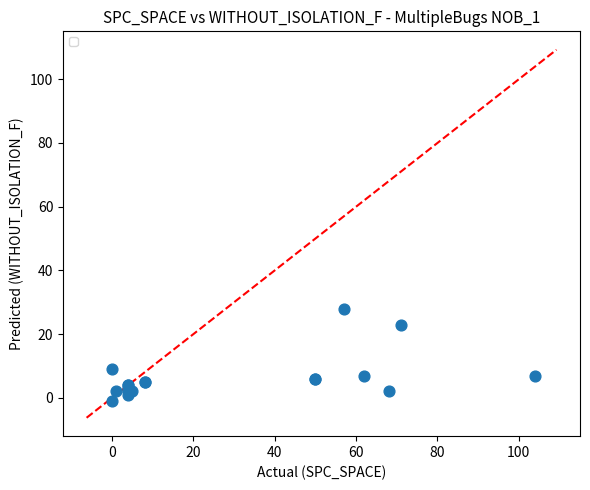

What Y value in the scatter plot is closest to 13?

9